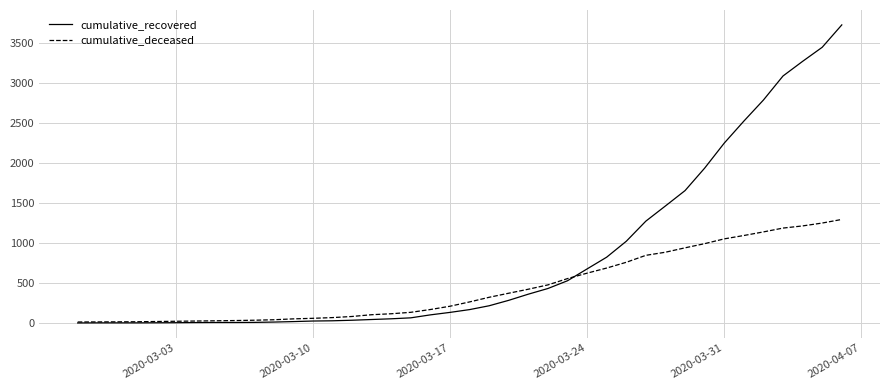

List the series in order of their peak value, highest first.

cumulative_recovered, cumulative_deceased